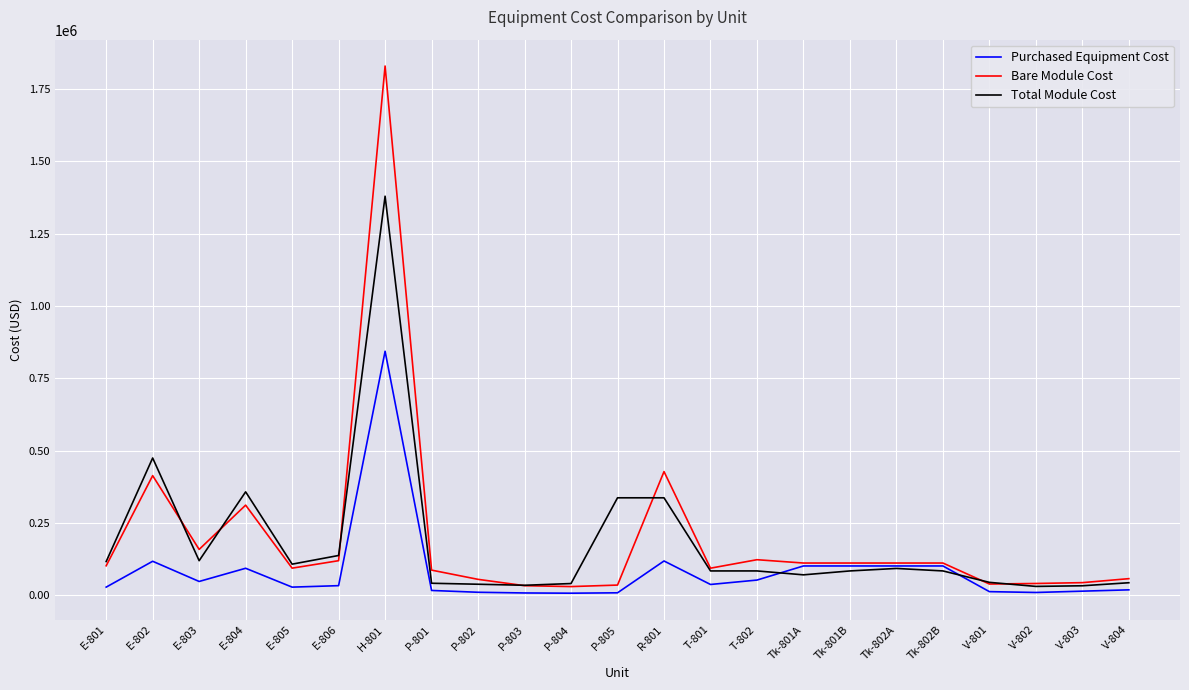

Between R-801 and V-804, which series saw the biggest shift?

Bare Module Cost